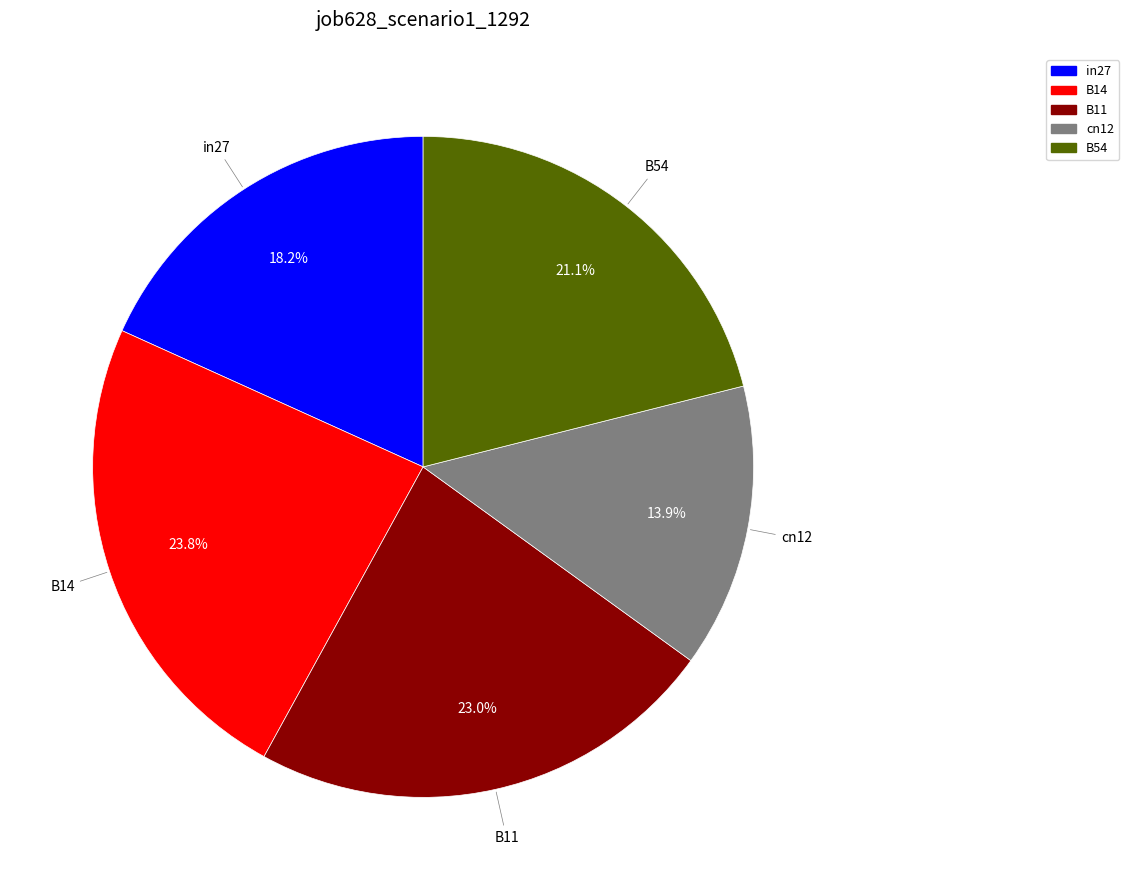

True or false: B54 accounts for 21% of the total.

True